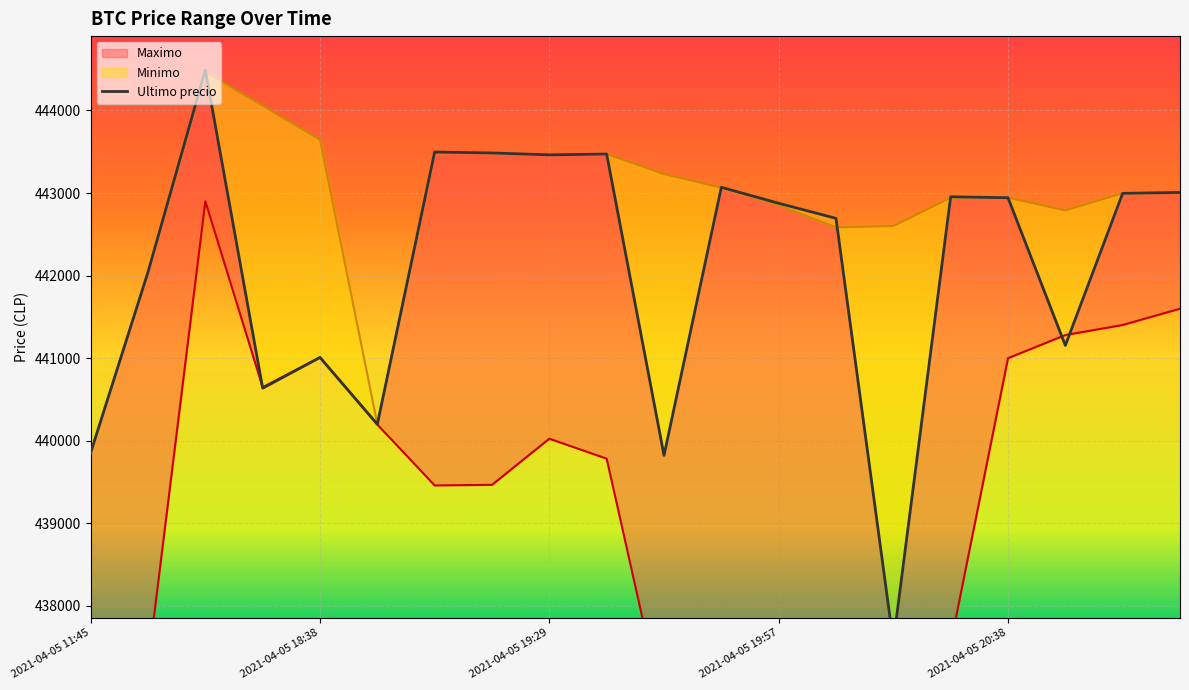

What is the value of the 20th point from the left?

443007